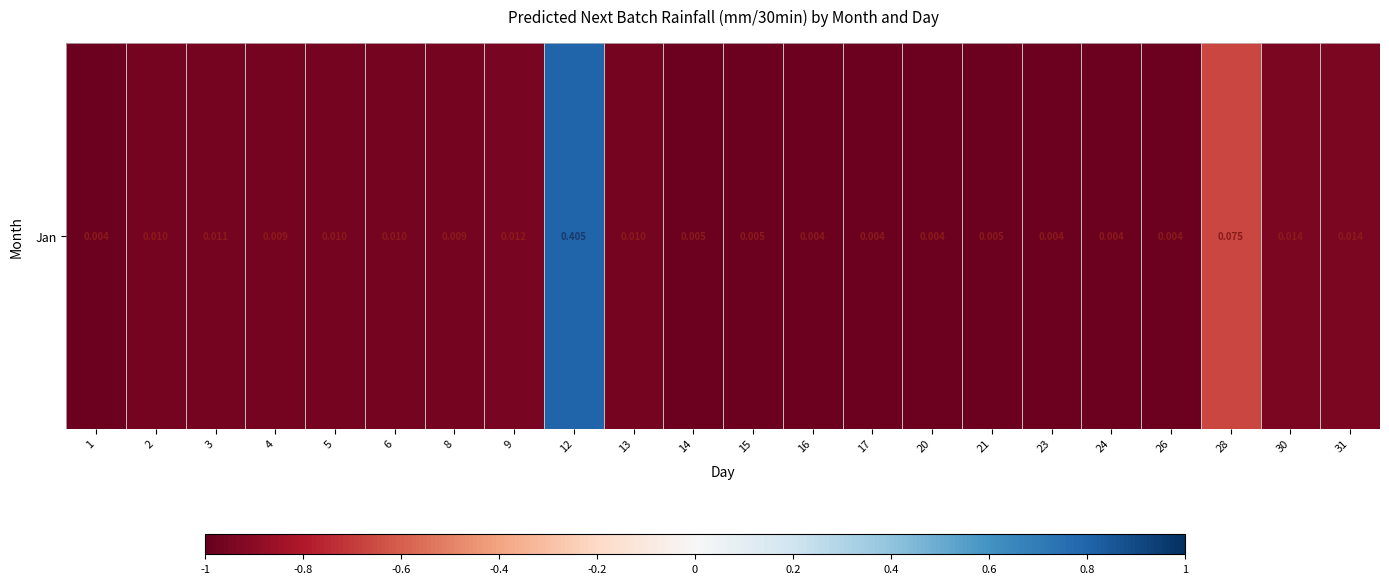

List the labels in order of value, smallest first.

17, 24, 1, 16, 20, 23, 26, 21, 15, 14, 4, 8, 2, 5, 6, 13, 3, 9, 31, 30, 28, 12